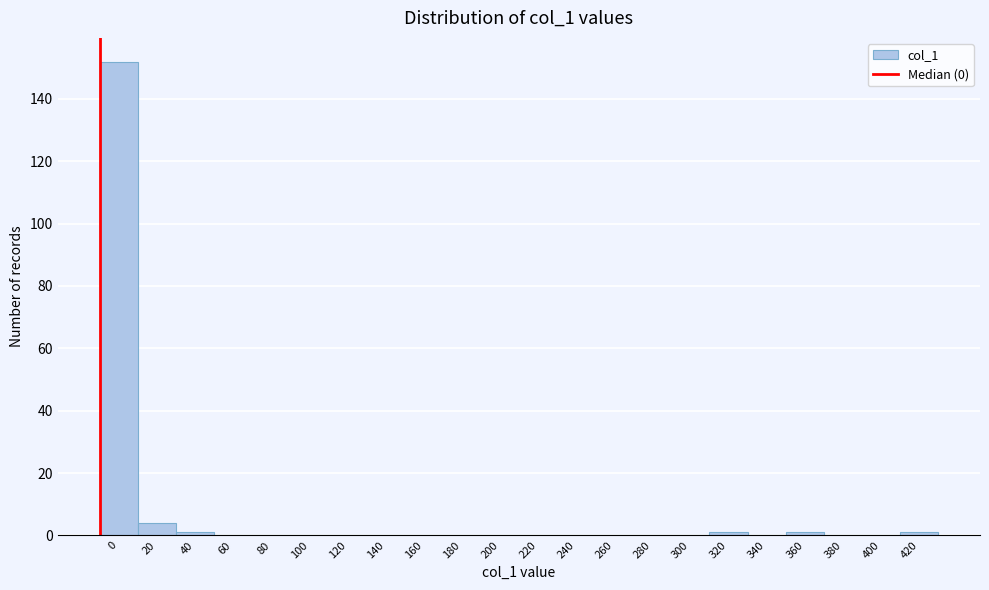

Reading right to left, transcribe all the data shown in this chart.

420=1	400=0	380=0	360=1	340=0	320=1	300=0	280=0	260=0	240=0	220=0	200=0	180=0	160=0	140=0	120=0	100=0	80=0	60=0	40=1	20=4	0=152